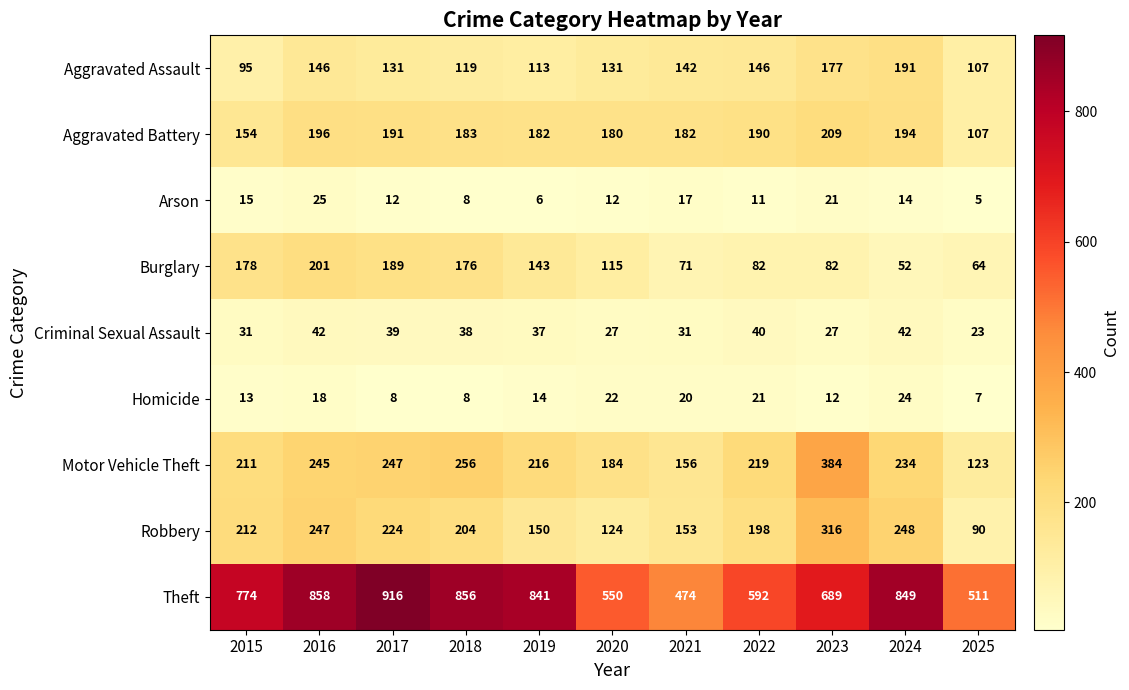

What is the approximate value of Theft at 2015, to the nearest 10?

770